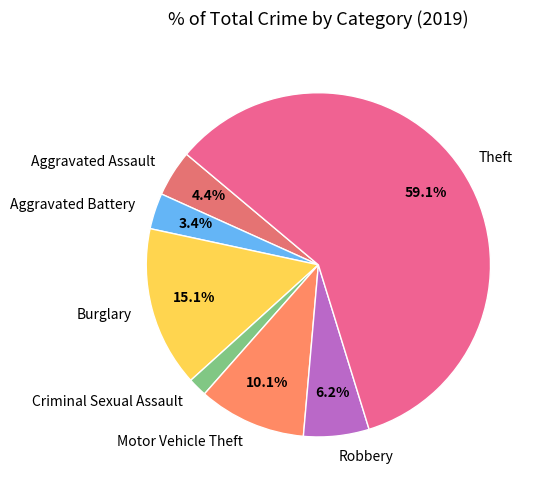

What is the smallest slice in the pie chart?

Criminal Sexual Assault